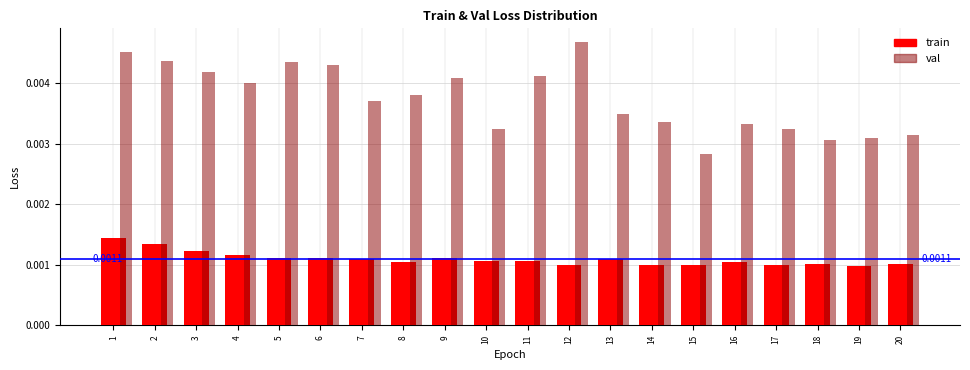

Is the value of val at 11 greater than the value of train at 11?

Yes